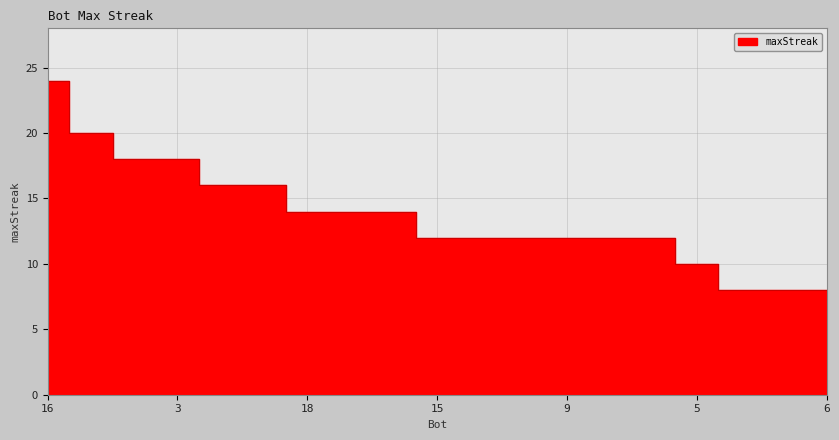

What is the greatest value displayed?

24